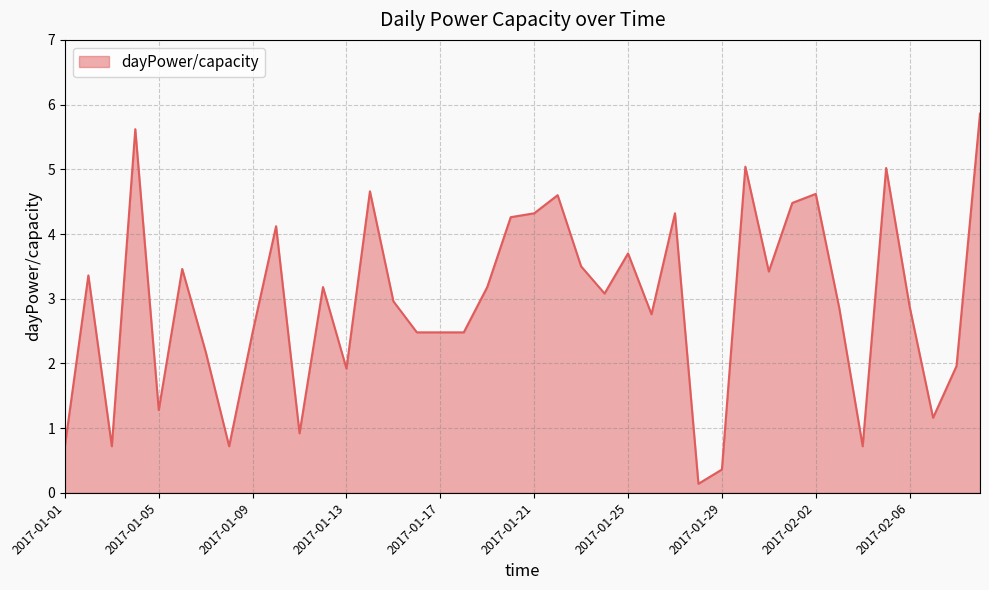

Reading right to left, transcribe all the data shown in this chart.

5.9	2.0	1.2	2.9	5.0	0.7	2.9	4.6	4.5	3.4	5.0	0.4	0.1	4.3	2.8	3.7	3.1	3.5	4.6	4.3	4.3	3.2	2.5	2.5	2.5	3.0	4.7	1.9	3.2	0.9	4.1	2.5	0.7	2.2	3.5	1.3	5.6	0.7	3.4	0.7